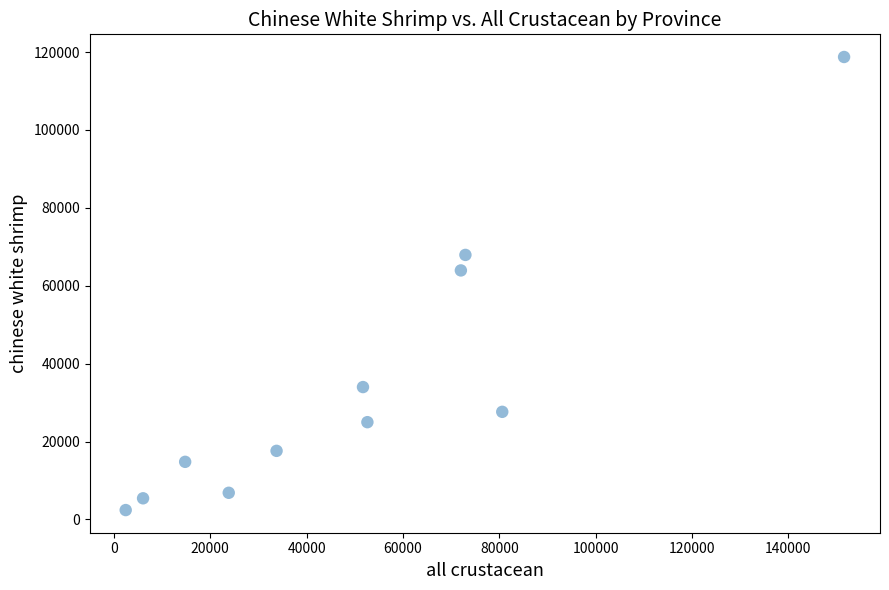

What is the average Y value?

34922